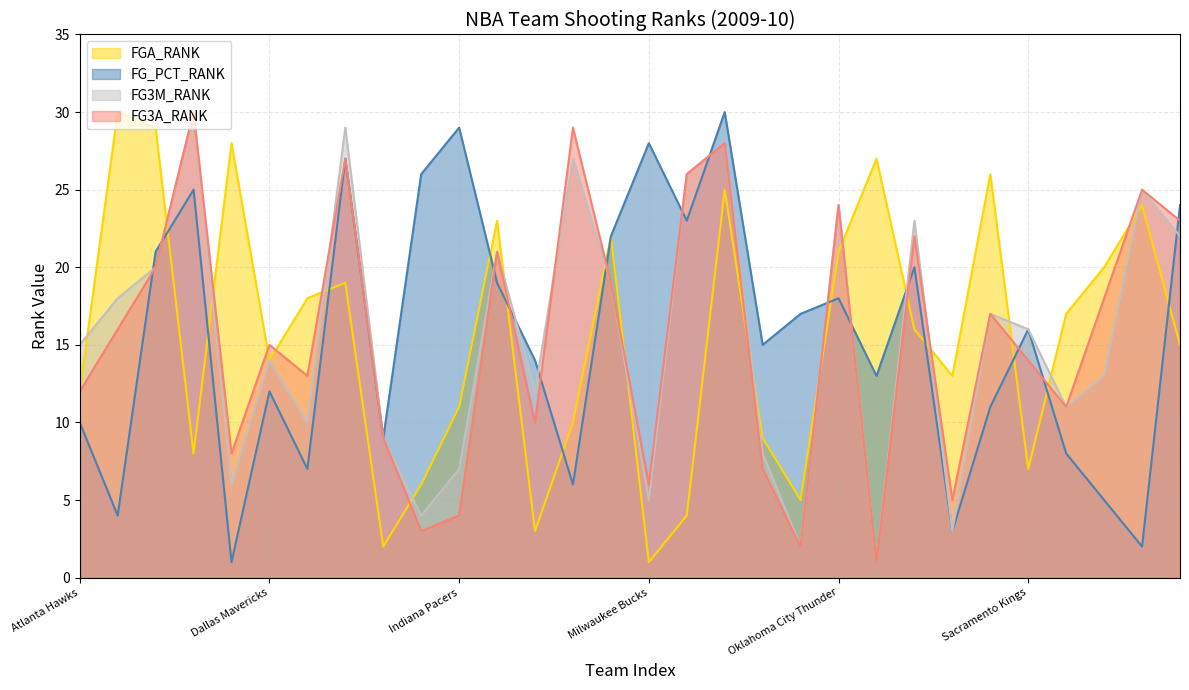

What is the difference between the highest and lowest values at Milwaukee Bucks?

27